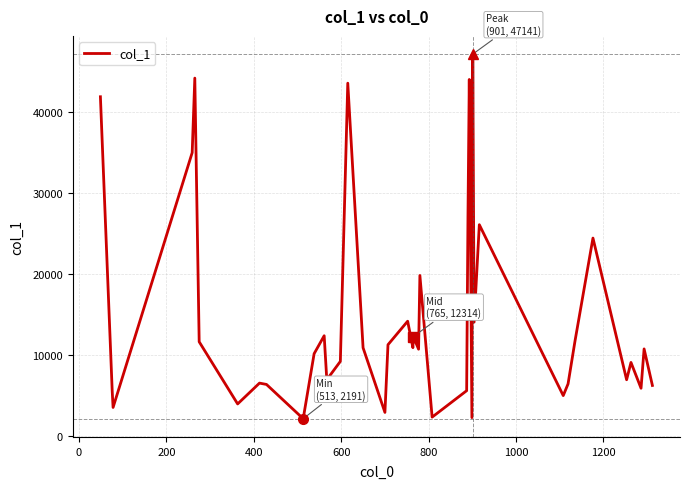

How many categories are shown in the chart?

40